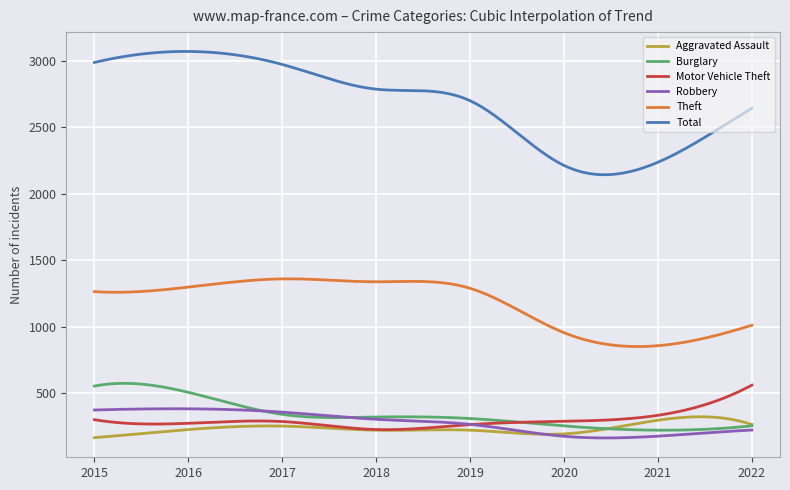

True or false: Robbery and Theft cross at least once.

False